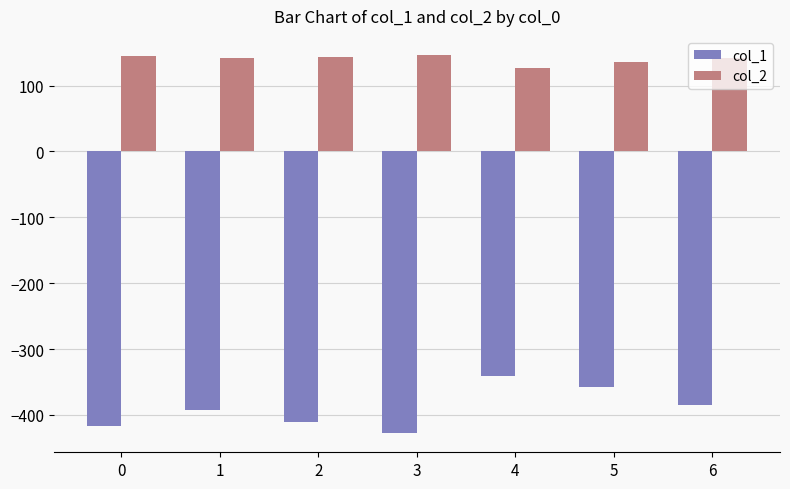

How many series are shown in this chart?

2